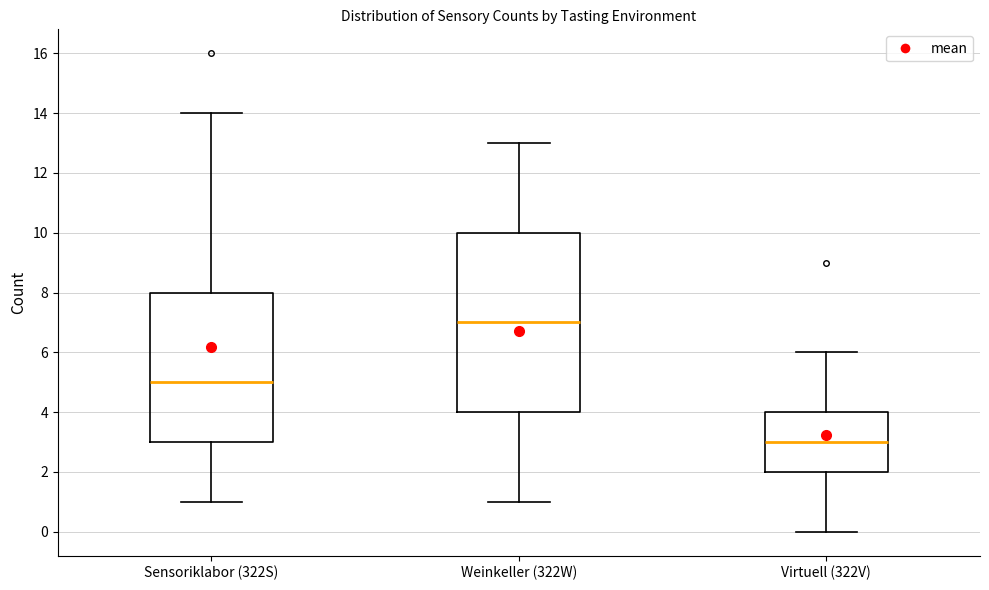

Which box's median line is the lowest?

Virtuell (322V)